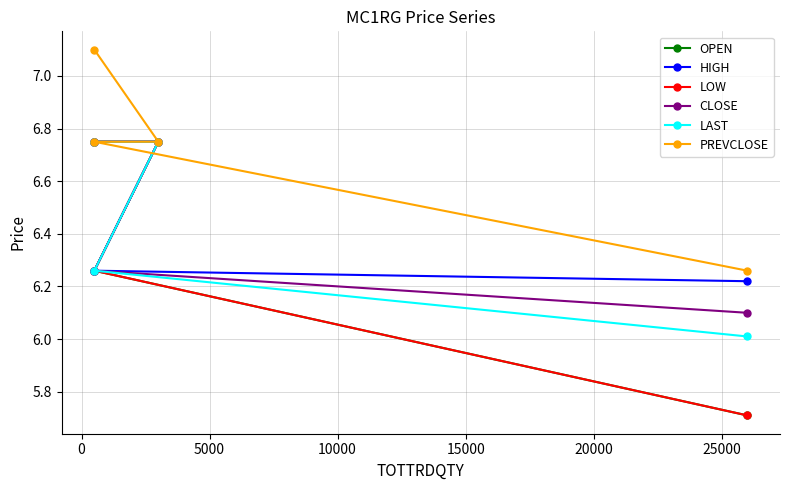

The CLOSE series shows 8.2 at −5000. True or false?

False